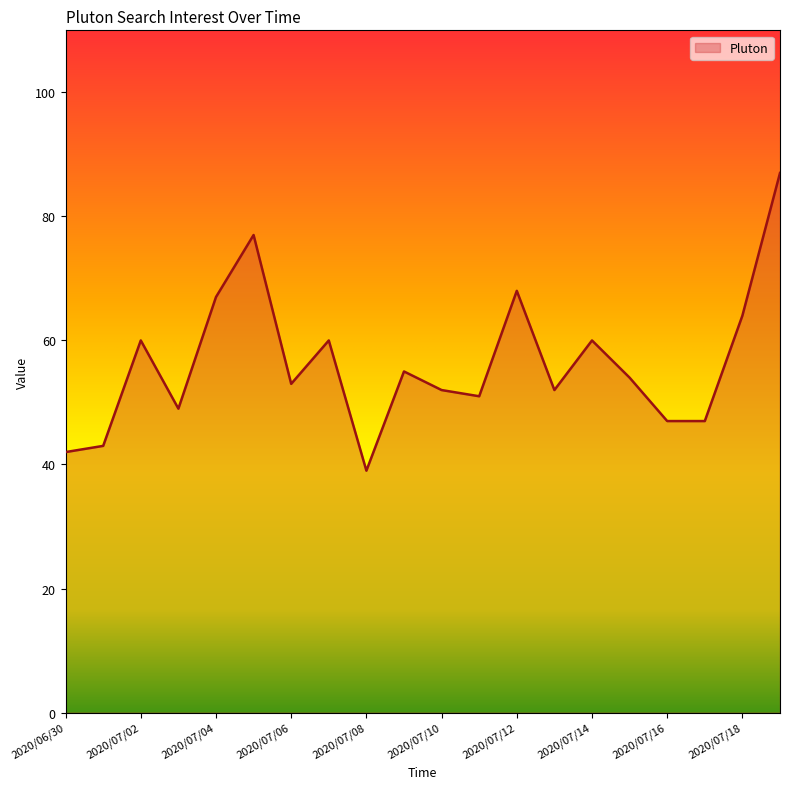

What is the minimum value shown in the chart?

39